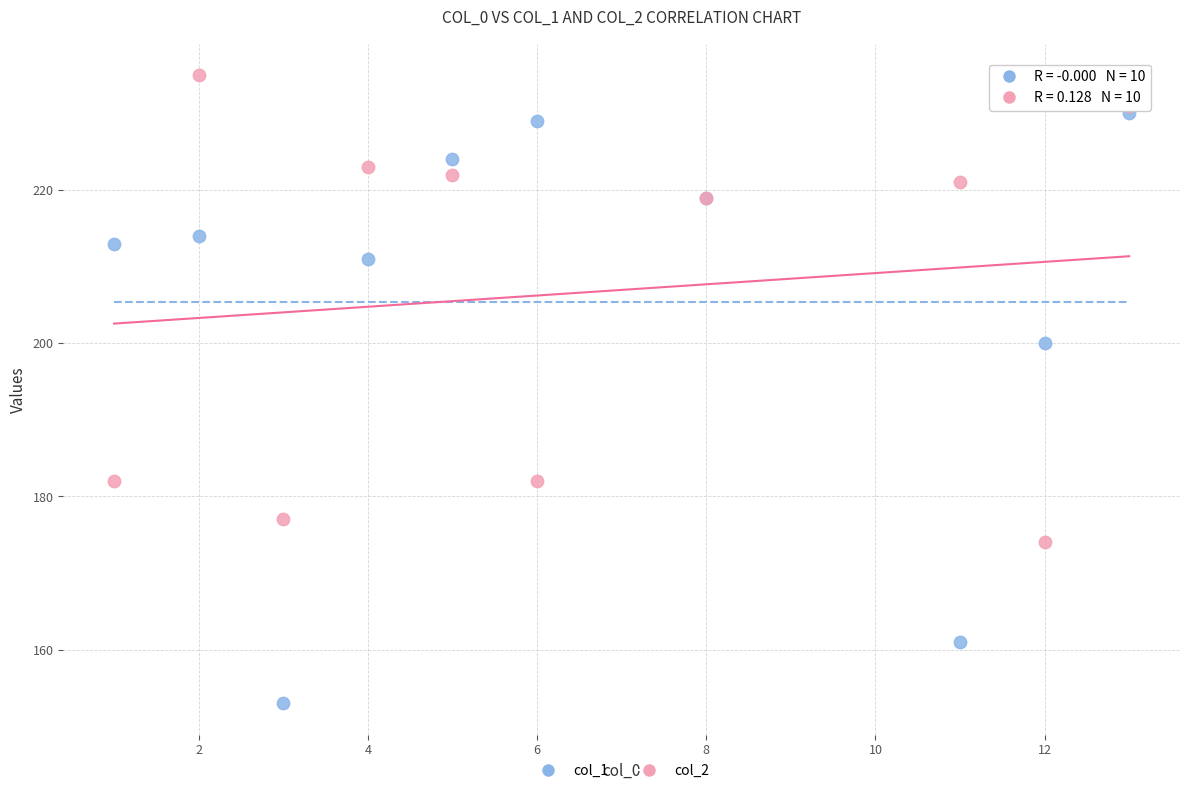

Which series contains the highest Y value?

col_2